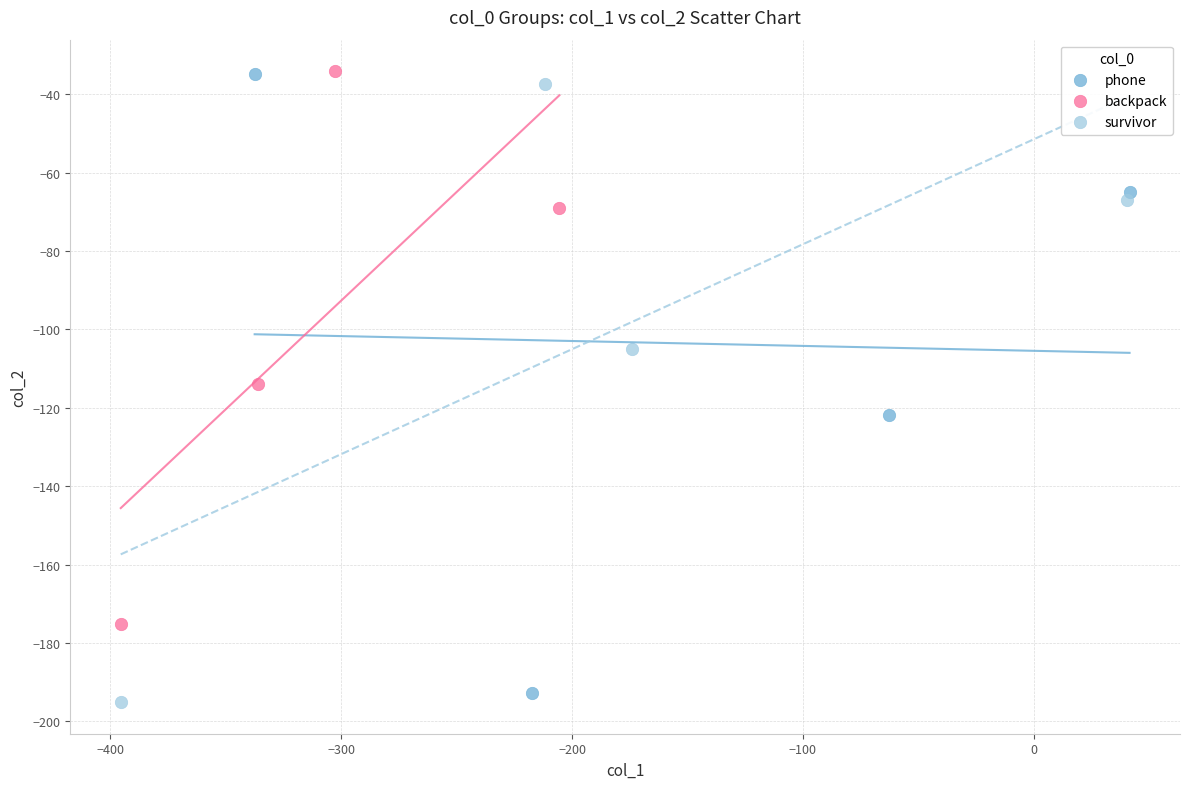

Which series has the widest spread of Y values?

phone